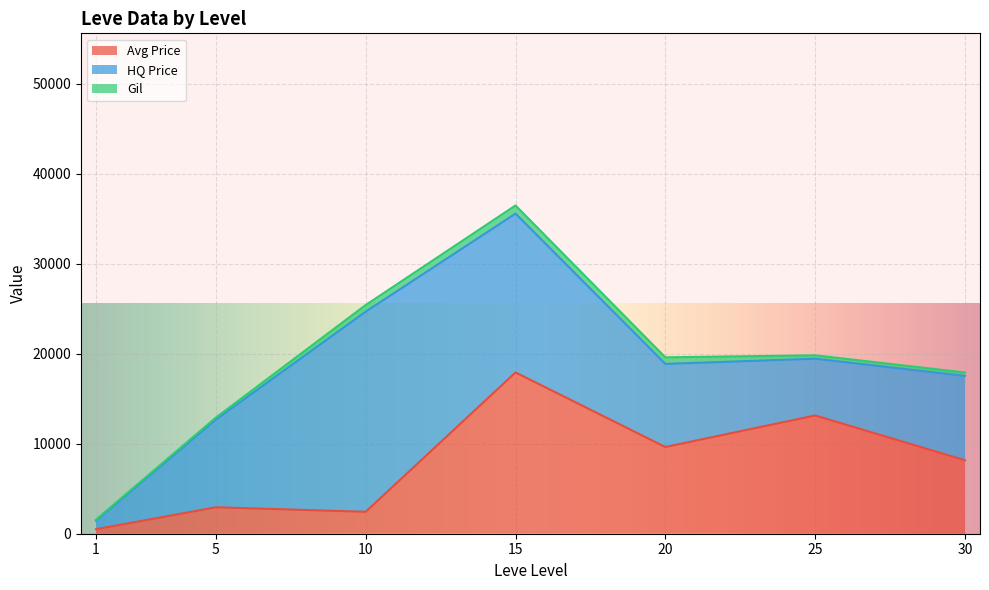

At which category is the sum across all series the highest?

15